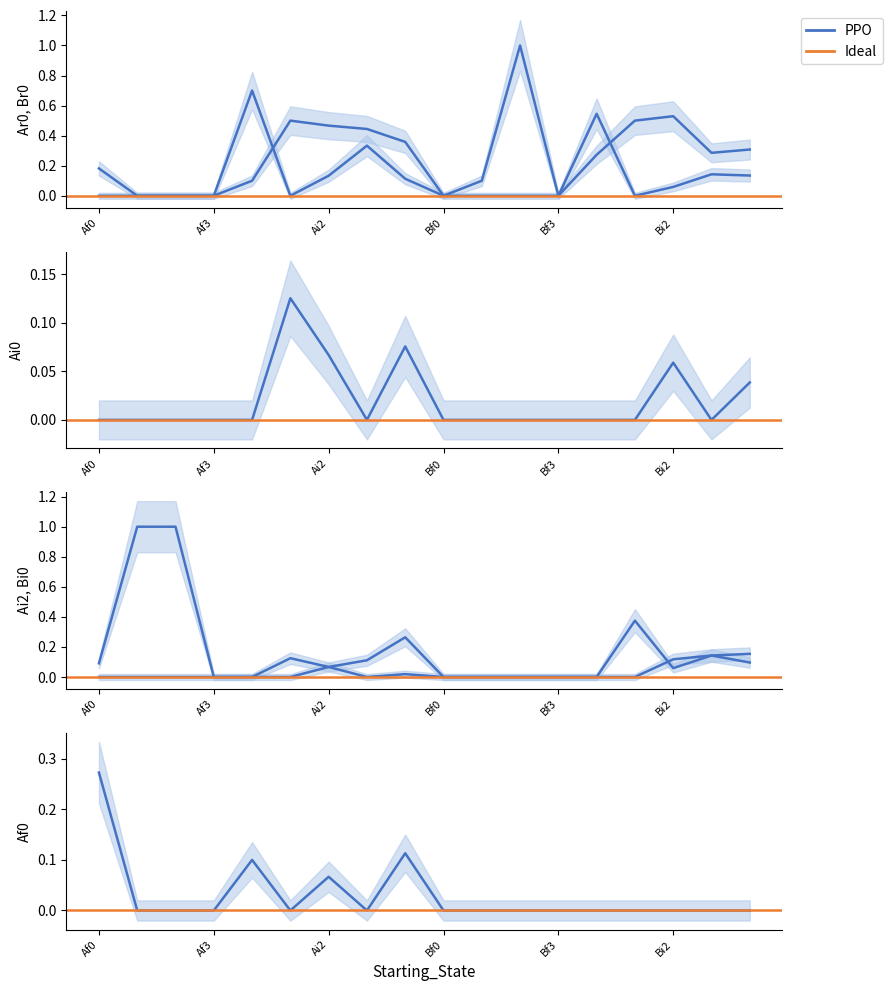

Reading left to right, extract all data points from this chart.

Ar0: Af0=0.0	Af1=0.0	Af2=0.0	Af3=0.0	Ai0=0.7	Ai1=0.0	Ai2=0.1	Ai3=0.3	Ar0=0.1	Bf0=0.0	Bf1=0.1	Bf2=1.0	Bf3=0.0	Bi0=0.3	Bi1=0.5	Bi2=0.5	Bi3=0.3	Br0=0.3
Br0: Af0=0.2	Af1=0.0	Af2=0.0	Af3=0.0	Ai0=0.1	Ai1=0.5	Ai2=0.5	Ai3=0.4	Ar0=0.4	Bf0=0.0	Bf1=0.0	Bf2=0.0	Bf3=0.0	Bi0=0.5	Bi1=0.0	Bi2=0.1	Bi3=0.1	Br0=0.1
Ai0: Af0=0.0	Af1=0.0	Af2=0.0	Af3=0.0	Ai0=0.0	Ai1=0.1	Ai2=0.1	Ai3=0.0	Ar0=0.1	Bf0=0.0	Bf1=0.0	Bf2=0.0	Bf3=0.0	Bi0=0.0	Bi1=0.0	Bi2=0.1	Bi3=0.0	Br0=0.0
Ai2: Af0=0.0	Af1=0.0	Af2=0.0	Af3=0.0	Ai0=0.0	Ai1=0.1	Ai2=0.1	Ai3=0.1	Ar0=0.3	Bf0=0.0	Bf1=0.0	Bf2=0.0	Bf3=0.0	Bi0=0.0	Bi1=0.4	Bi2=0.1	Bi3=0.1	Br0=0.2
Bi0: Af0=0.1	Af1=1.0	Af2=1.0	Af3=0.0	Ai0=0.0	Ai1=0.0	Ai2=0.1	Ai3=0.0	Ar0=0.0	Bf0=0.0	Bf1=0.0	Bf2=0.0	Bf3=0.0	Bi0=0.0	Bi1=0.0	Bi2=0.1	Bi3=0.1	Br0=0.1
Af0: Af0=0.3	Af1=0.0	Af2=0.0	Af3=0.0	Ai0=0.1	Ai1=0.0	Ai2=0.1	Ai3=0.0	Ar0=0.1	Bf0=0.0	Bf1=0.0	Bf2=0.0	Bf3=0.0	Bi0=0.0	Bi1=0.0	Bi2=0.0	Bi3=0.0	Br0=0.0